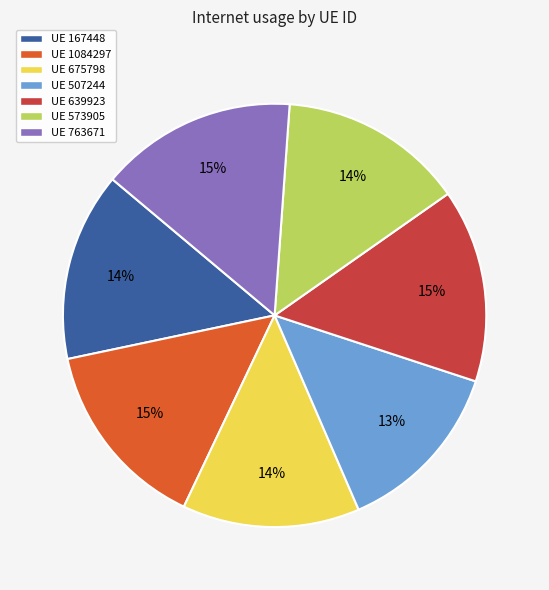

The UE 763671 slice represents 5% of the pie. True or false?

False